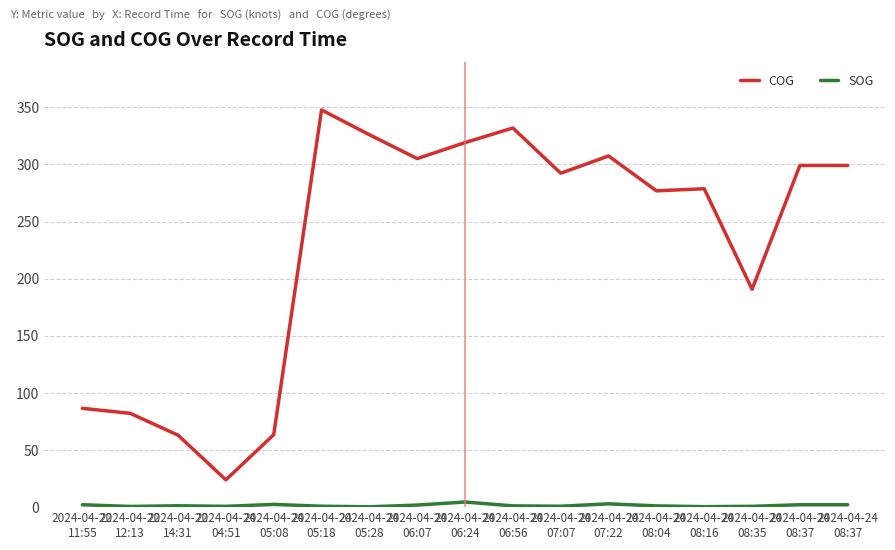

What is the difference between the SOG values at 2024-04-24
05:08 and 2024-04-24
06:24?

2.1